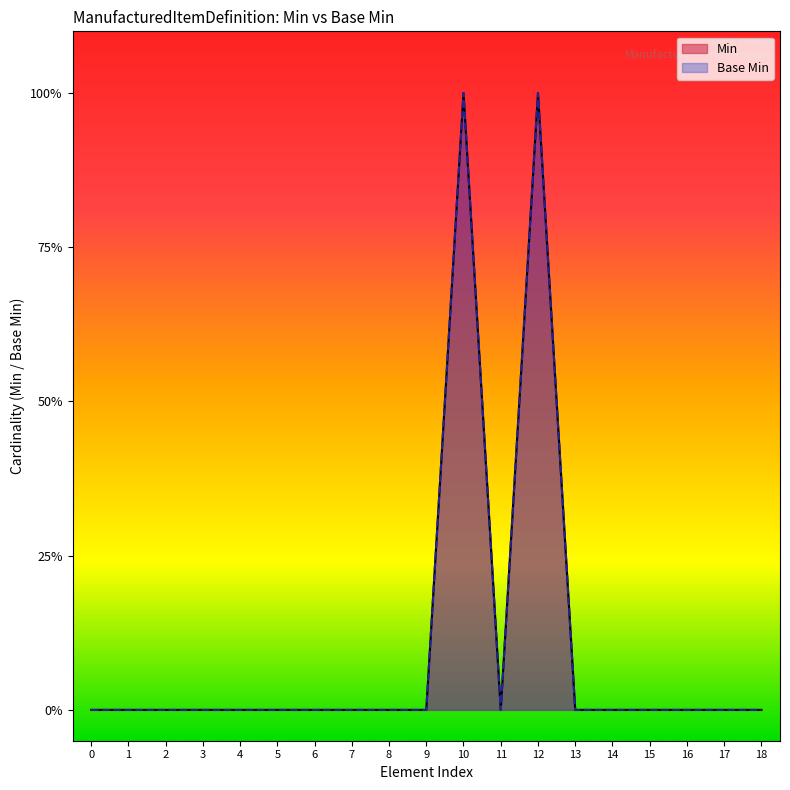

True or false: Min and Base Min intersect in this chart.

False